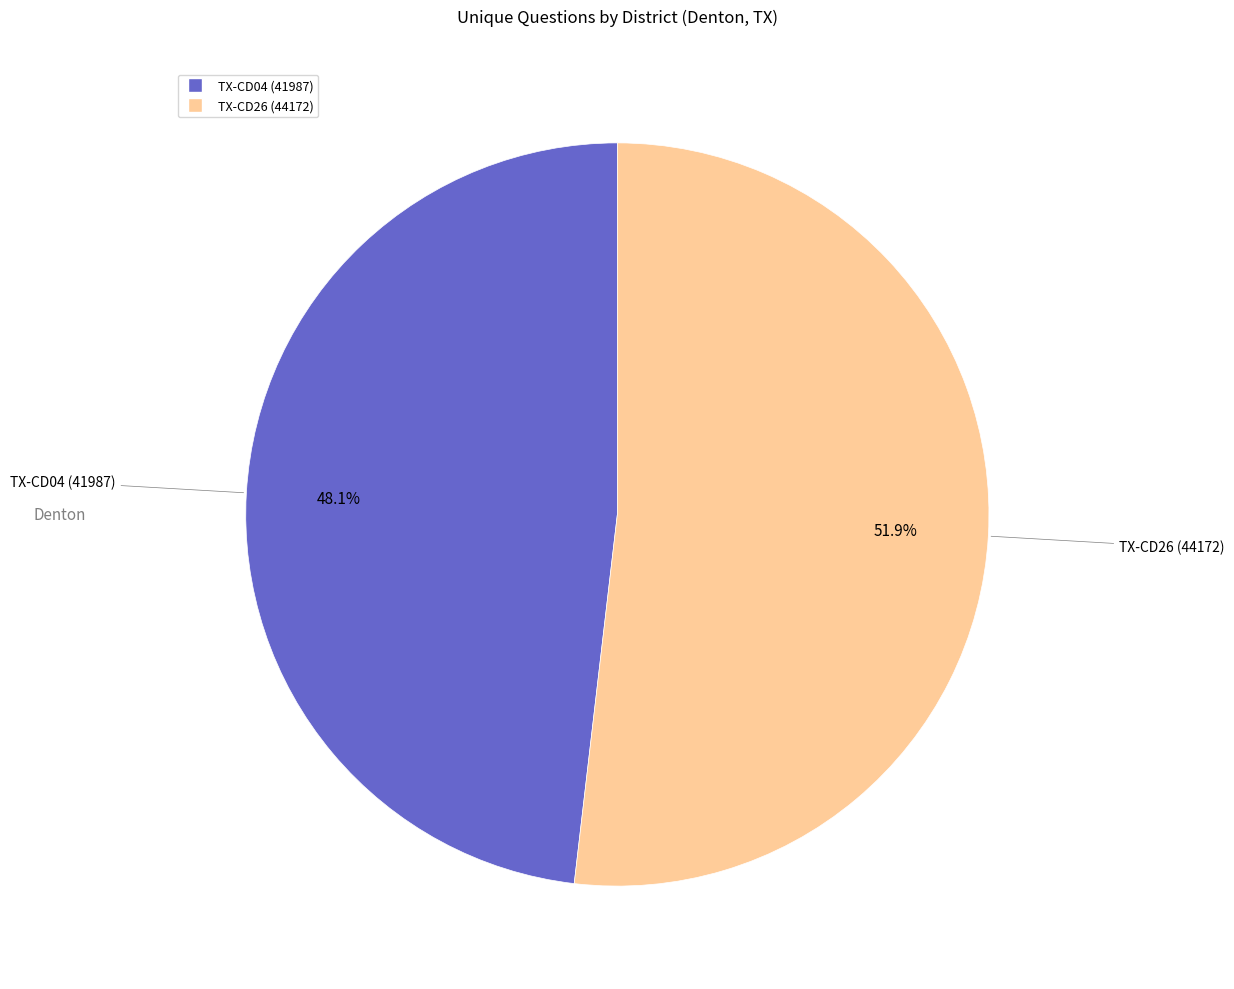

Rank the categories by value from highest to lowest.

TX-CD26 (44172), TX-CD04 (41987)